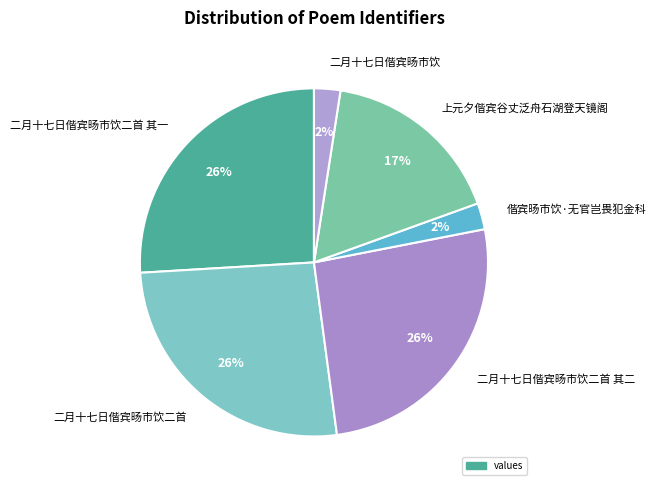

To the nearest percent, what is the difference between the 二月十七日偕宾旸市饮二首 and 上元夕偕宾谷丈泛舟石湖登天镜阁 slice percentages?

9%